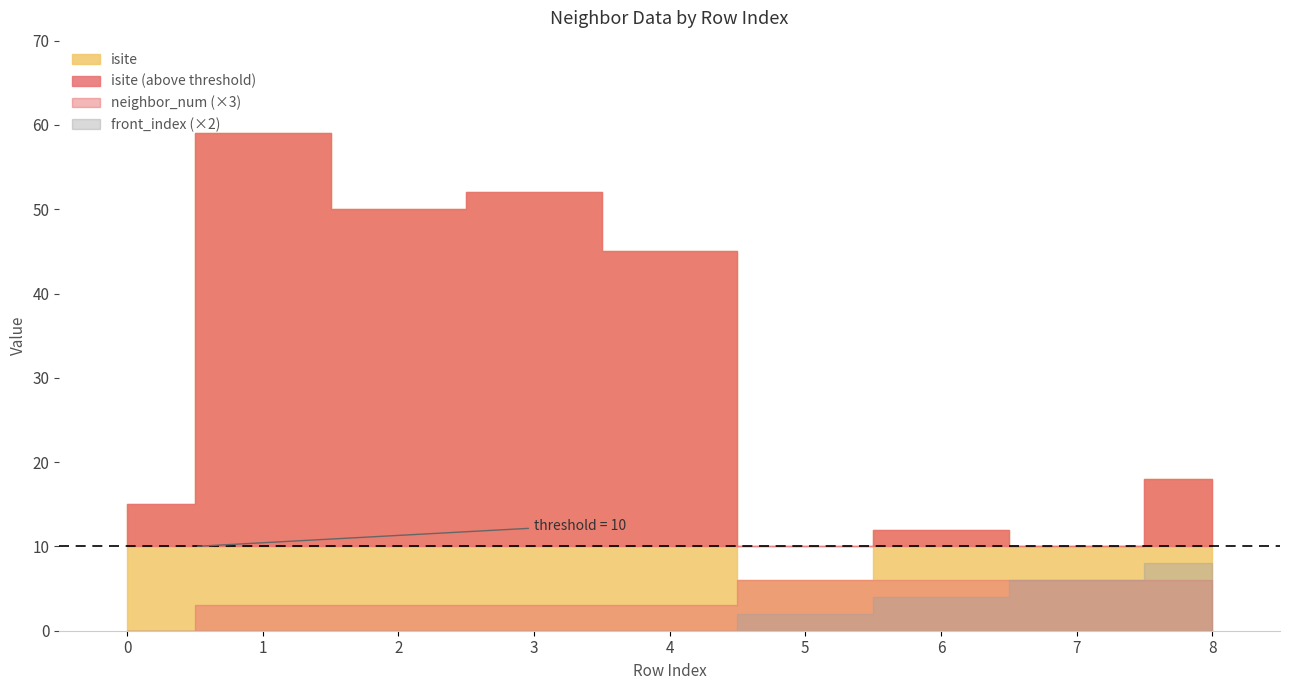

True or false: neighbor_num has more than 0 points higher than both neighbors.

False